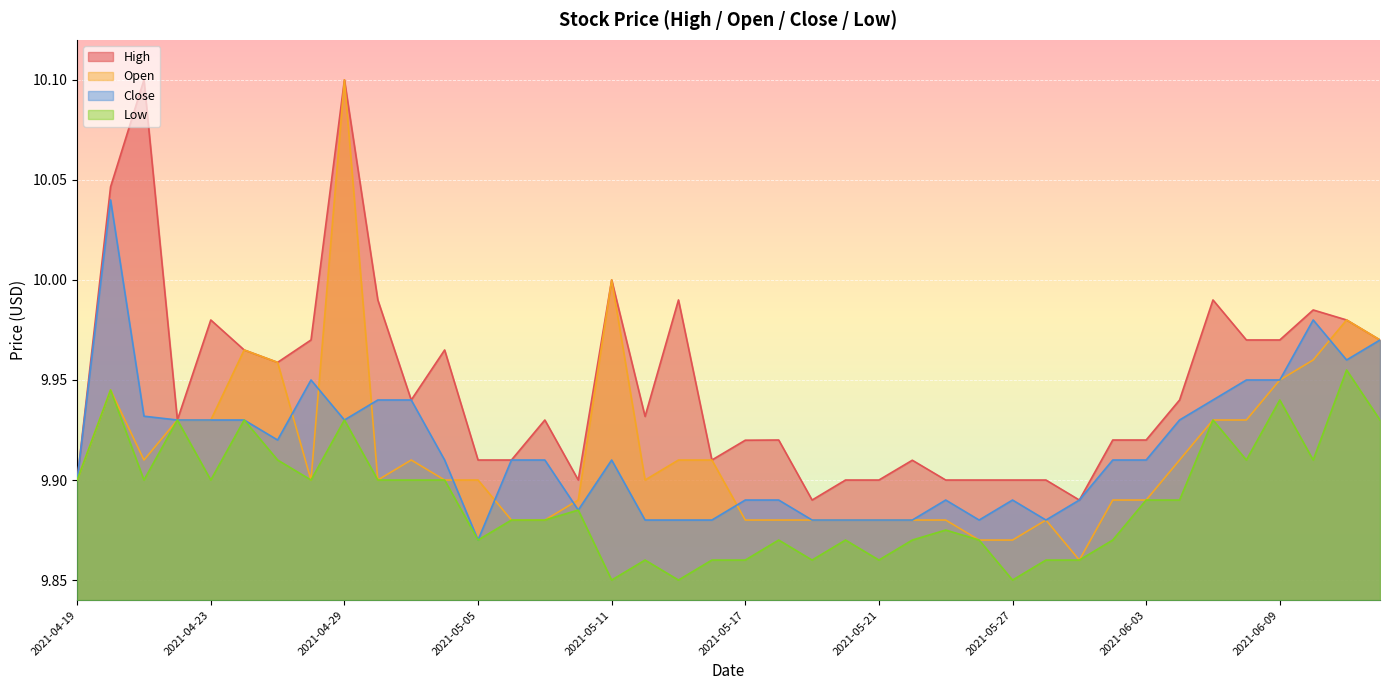

At which label does Close reach its peak?

2021-04-20